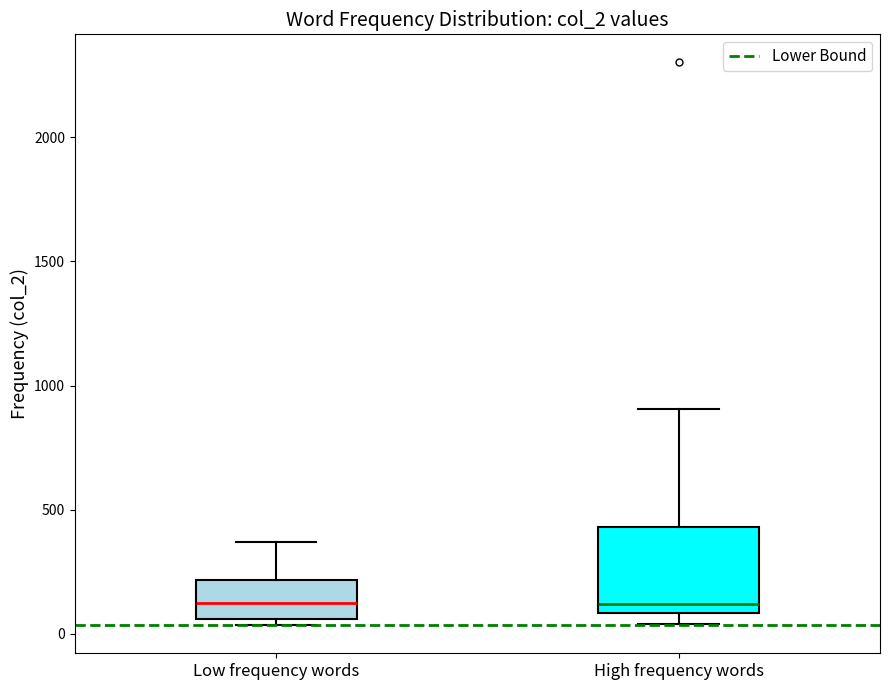

Reading left to right, read every box against the y-axis: the position of its median line, the range the box covers, and the ends of its whiskers. The values are not printed on the chart, so give them approximately, as read against the axis.

Low frequency words: median 100, box 50 to 200, whiskers 50 (just below the box's lower edge) to 350
High frequency words: median 100 (just above the box's lower edge), box 100 to 450, whiskers 50 to 900